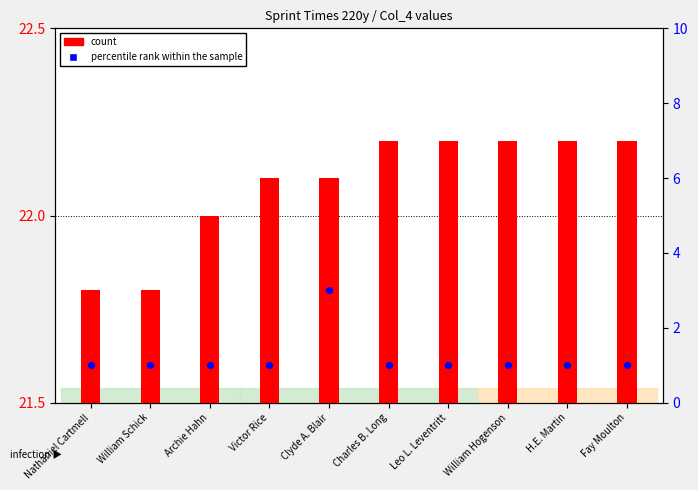

Which series contains the lowest Y value?

percentile rank within the sample